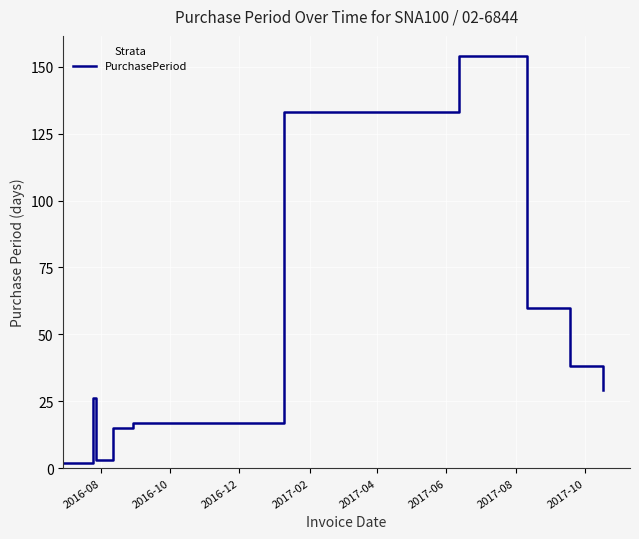

What is the difference between the maximum and minimum values?

152